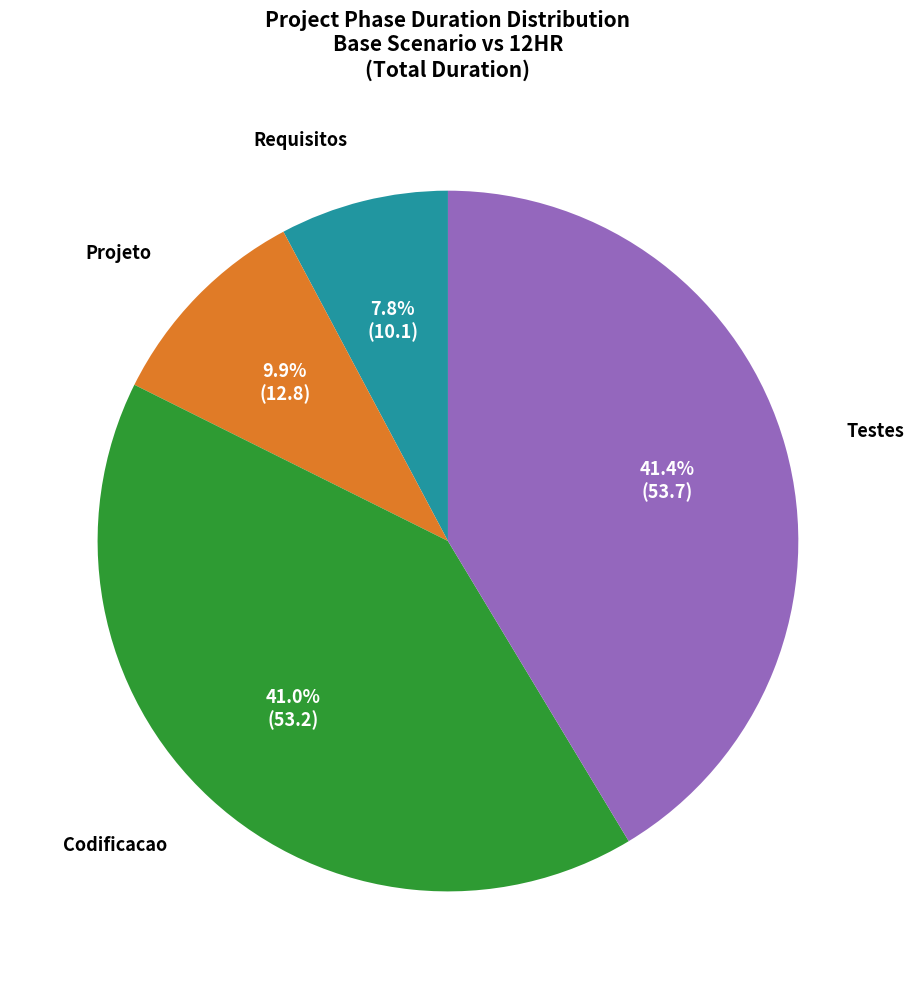

Is there any slice that represents more than half of the pie?

No